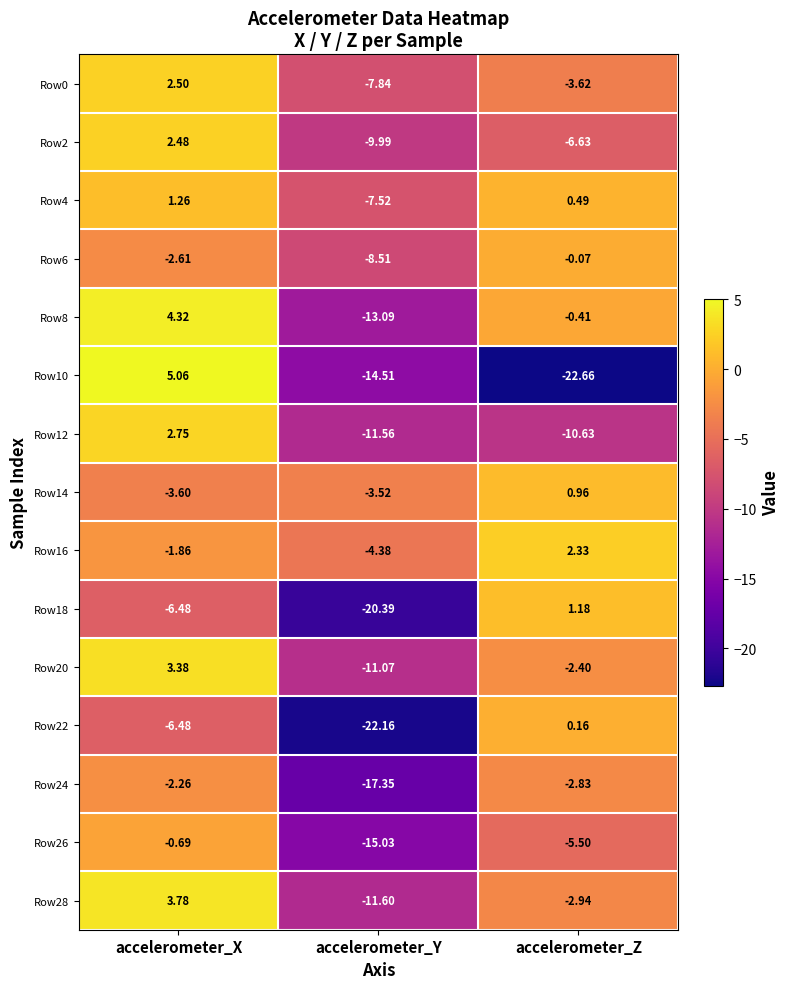

Which label corresponds to the smallest value in the chart?

accelerometer_Z